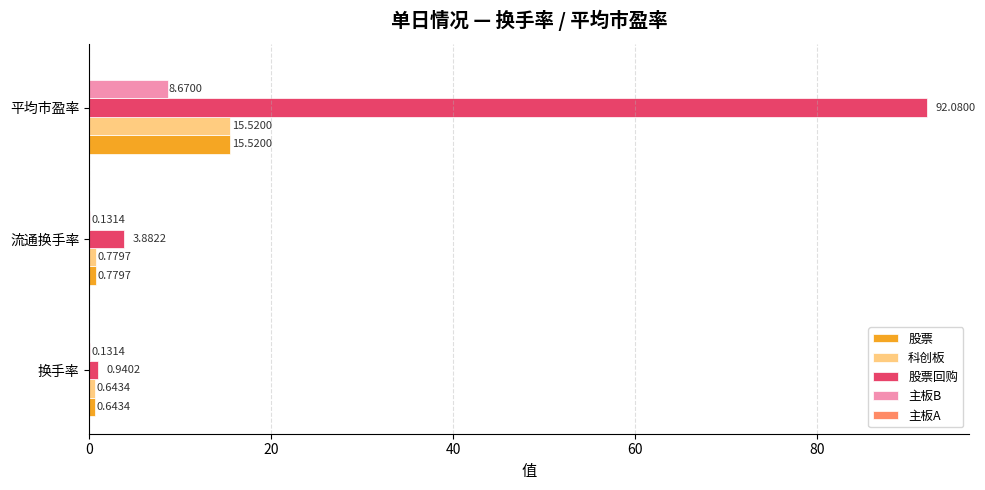

What is the sum of the 科创板 values at 换手率 and 流通换手率?

1.4